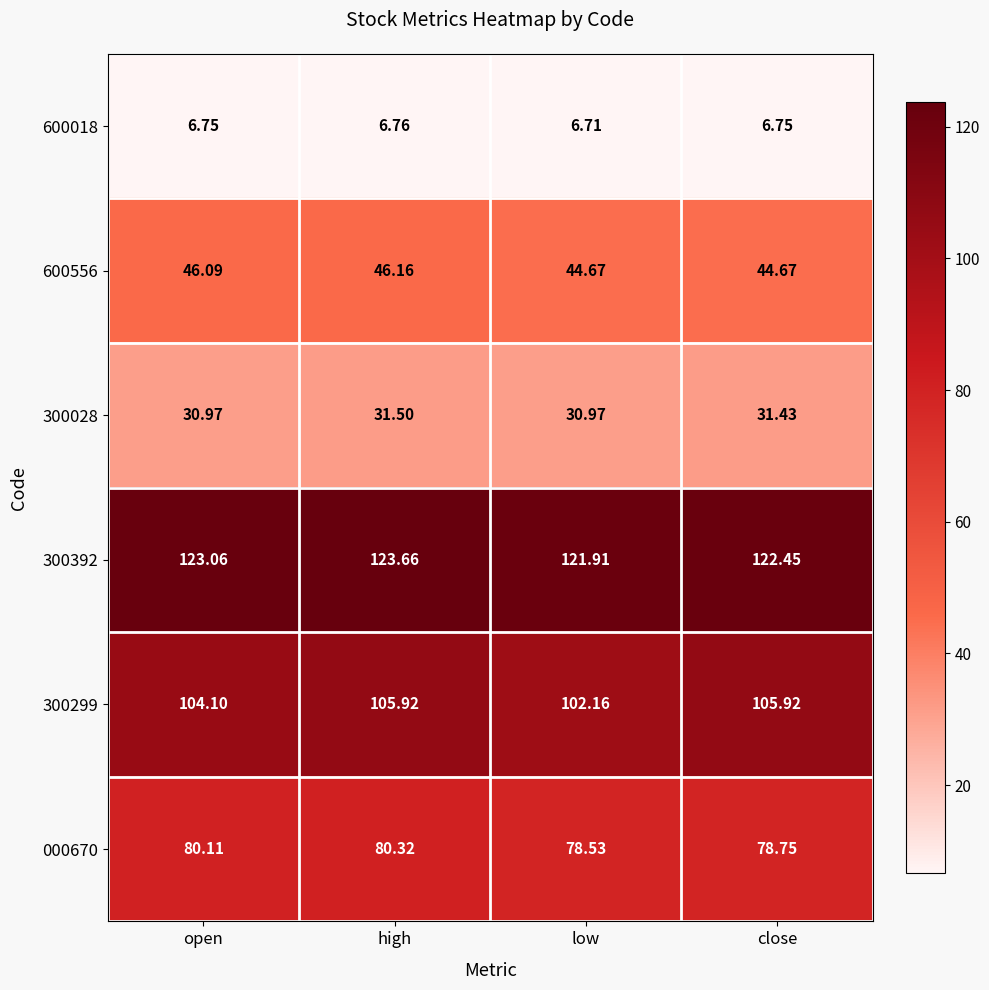

Is the value of 000670 at open greater than the value of 600556 at low?

Yes